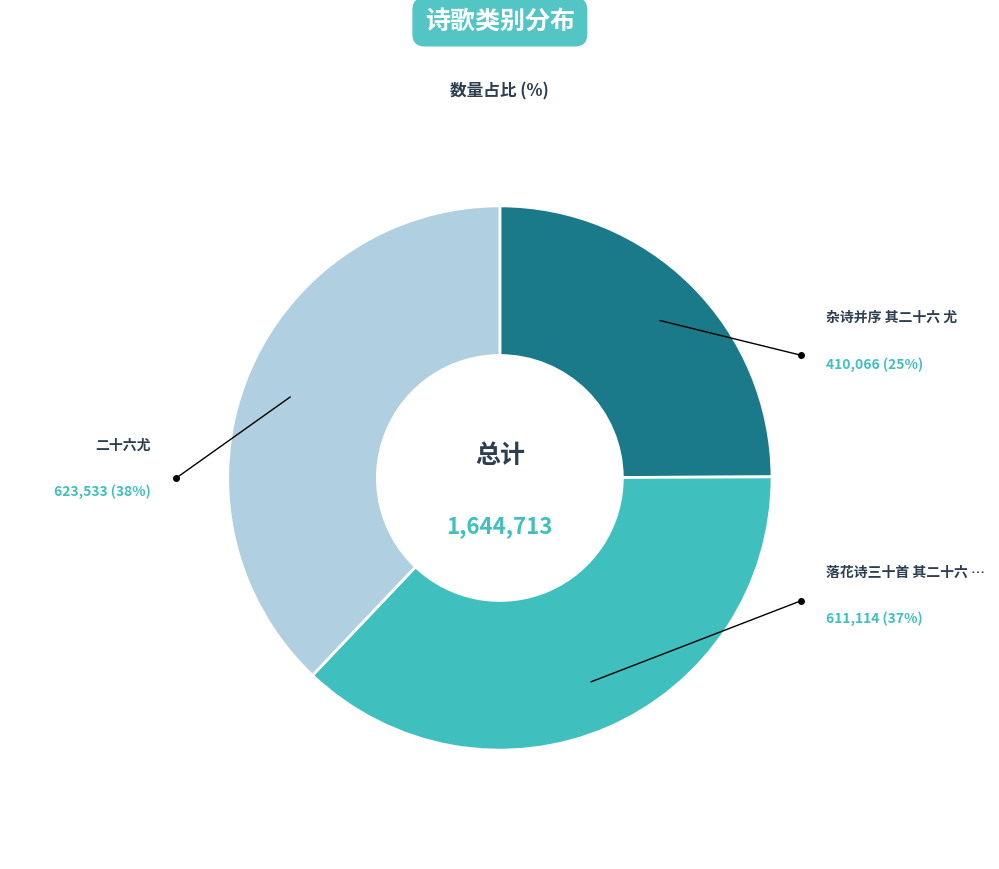

Does any single category account for the majority?

No